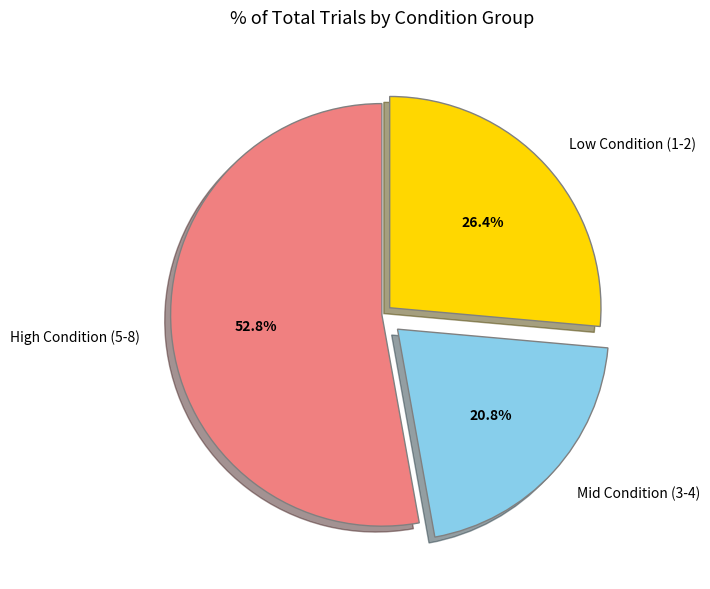

Does any single category account for the majority?

Yes